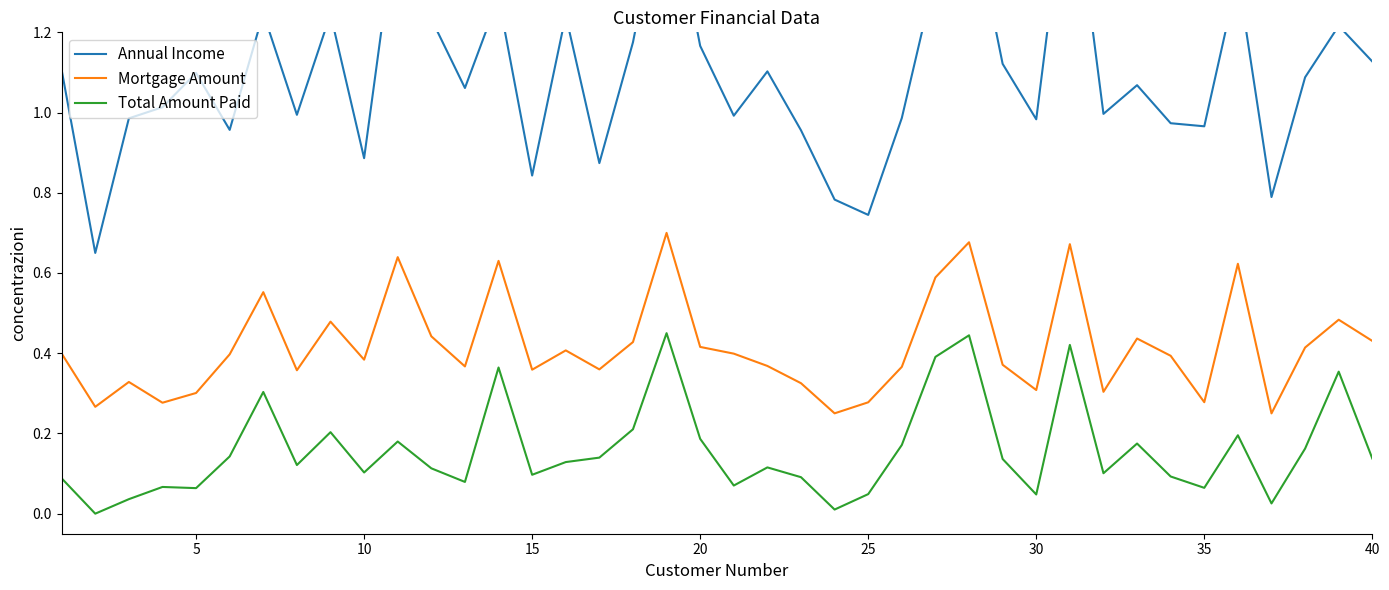

True or false: Total Amount Paid and Mortgage Amount cross at least once.

False